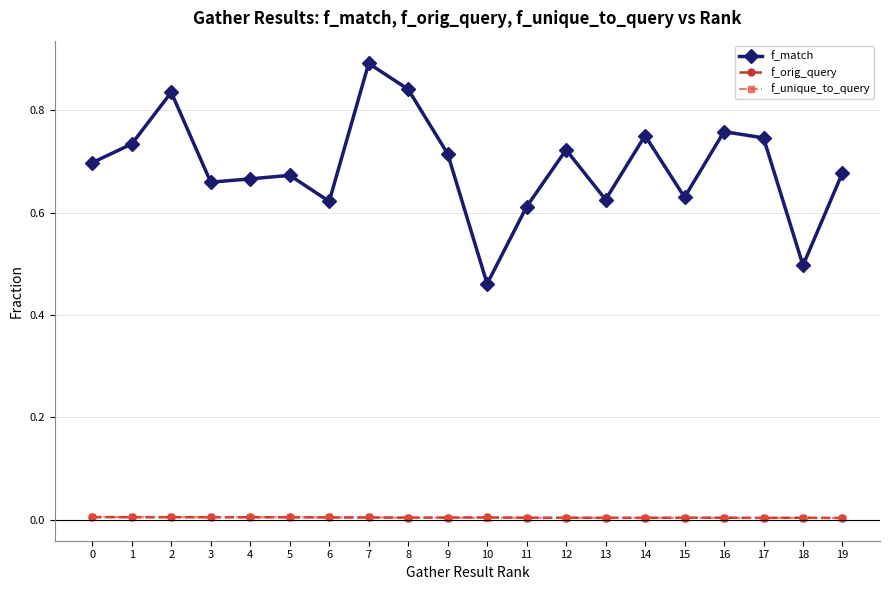

How many f_orig_query values are between 0 and 1?

20